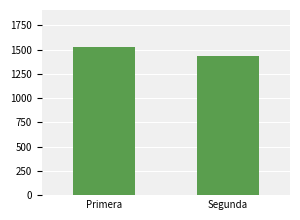

Reading left to right, what are all the values shown in this chart?

Primera=1526	Segunda=1432